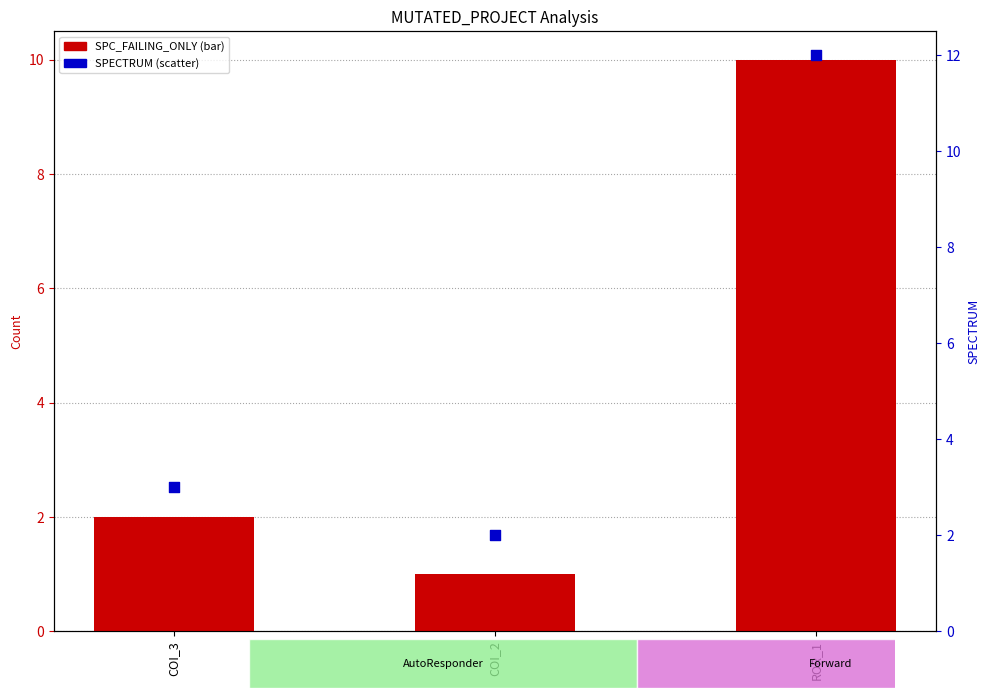

What is the total value across all series at COI_2?

3